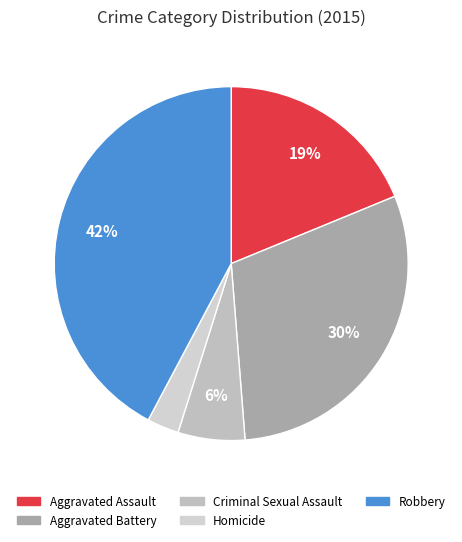

Count the number of slices in the pie.

5